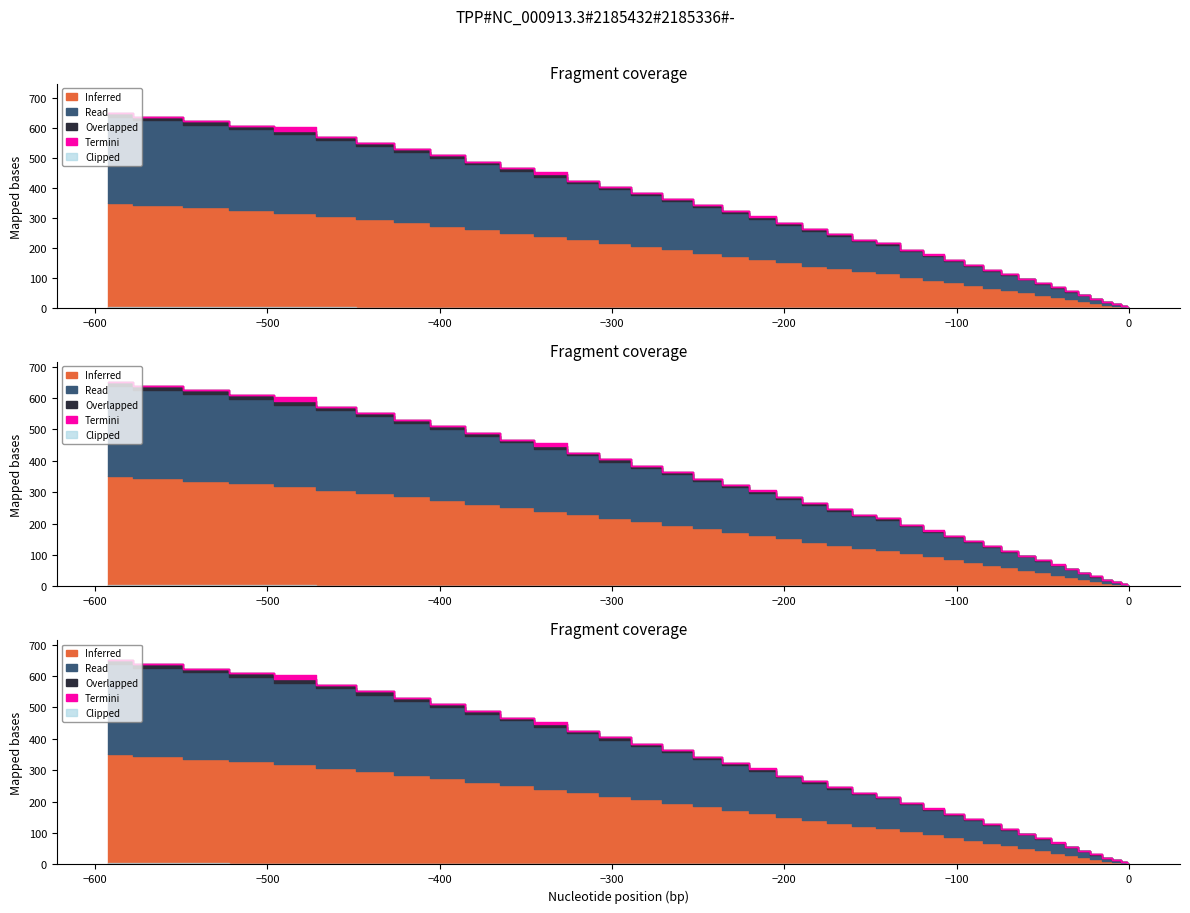

True or false: there are more than 1 points higher than both neighbors.

False